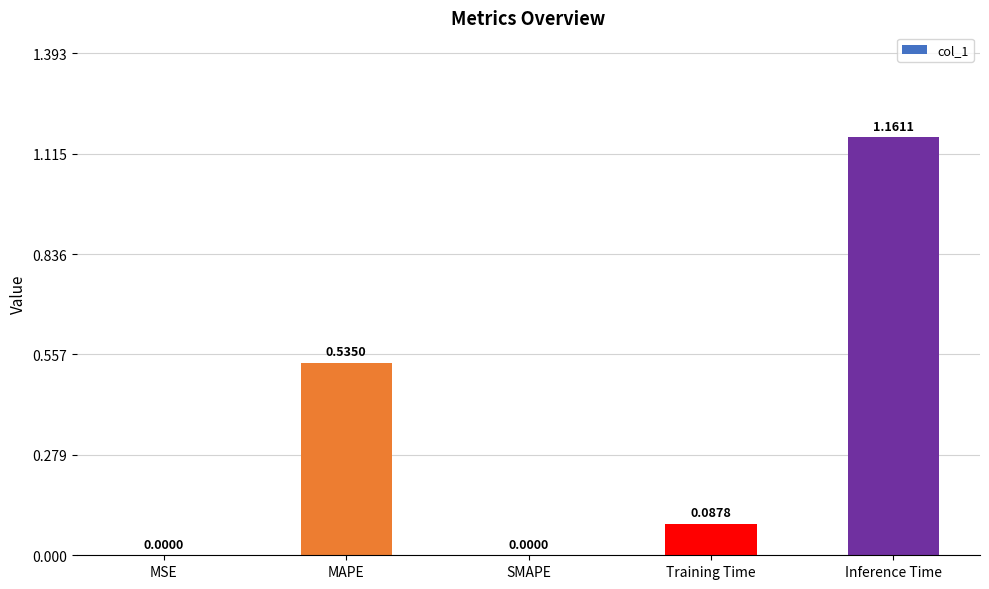

Which category has the highest value across all series?

Inference Time